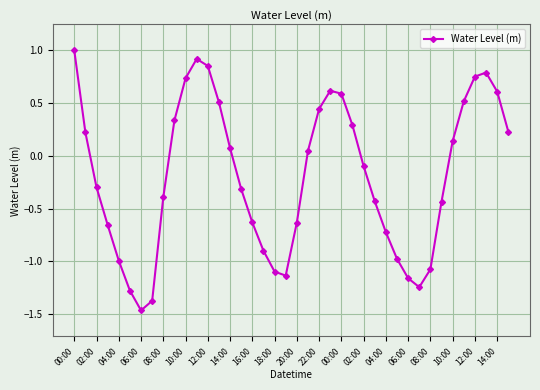

What is the value of the 1st point from the left?

1.0